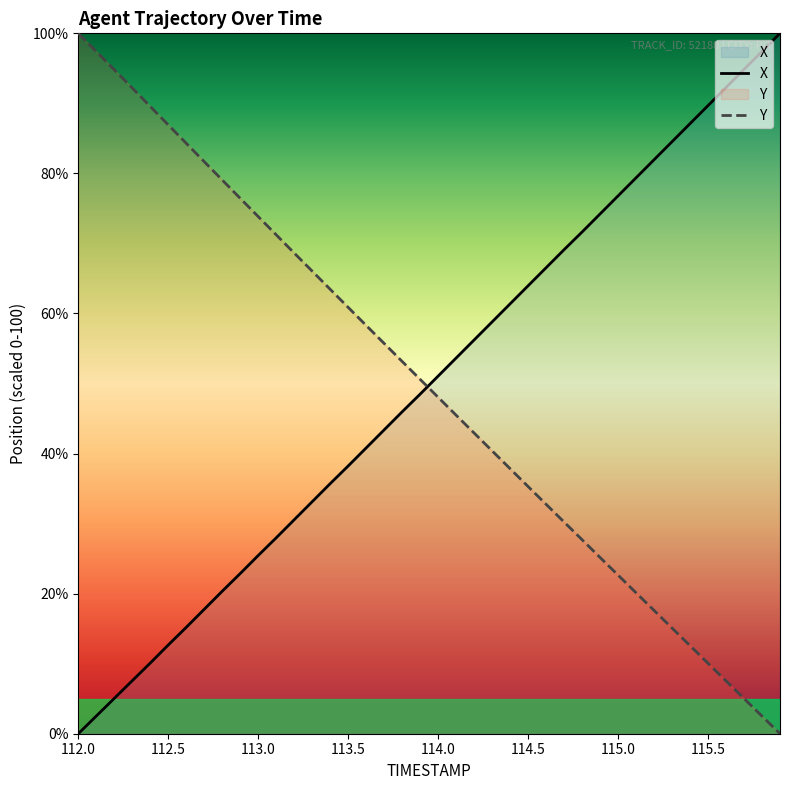

What is the total value across all series at 114.7?

99.3